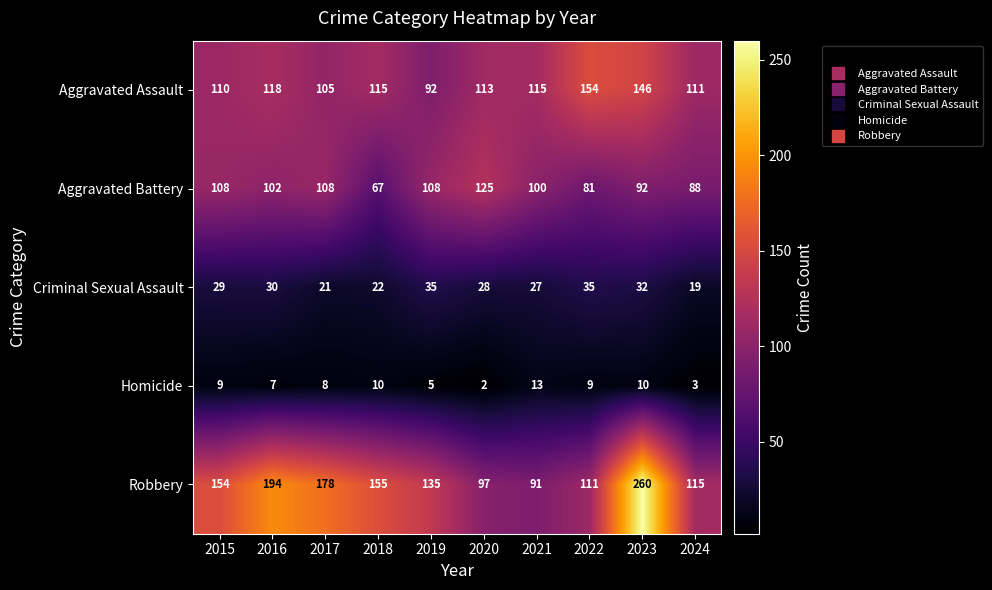

Which label corresponds to the largest value in the chart?

2023